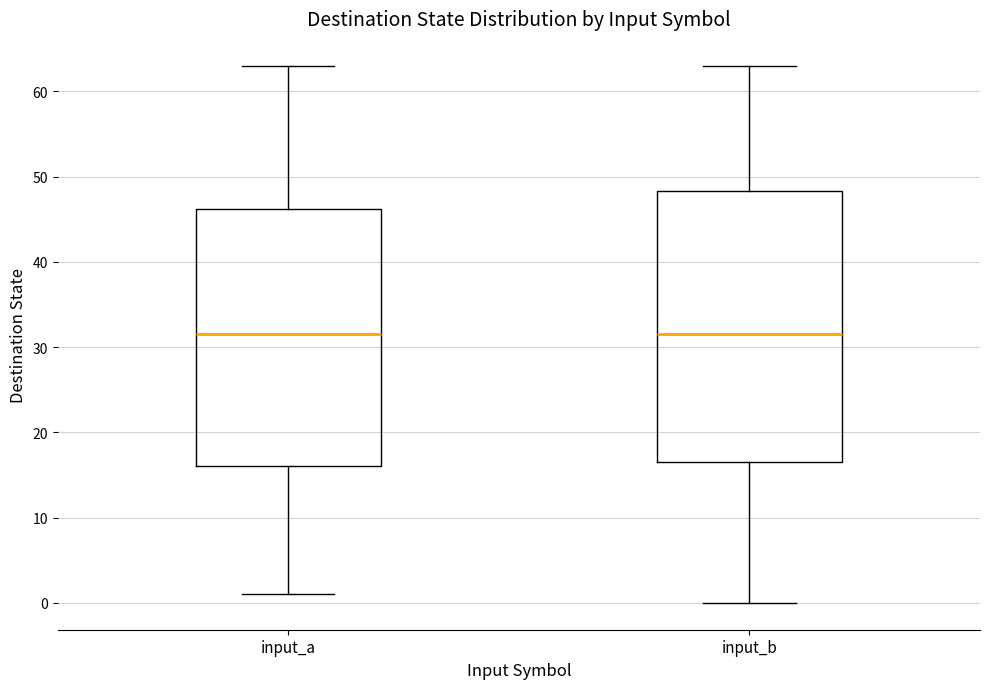

Reading left to right, transcribe this box plot: for each box, give where its median line is, the range the box spans, and where its two whiskers end, as read against the y-axis. The values are not printed on the chart, so give them approximately, as read against the axis.

input_a: median 32, box 16 to 46, whiskers 1 to 63
input_b: median 32, box 17 to 48, whiskers 0 to 63